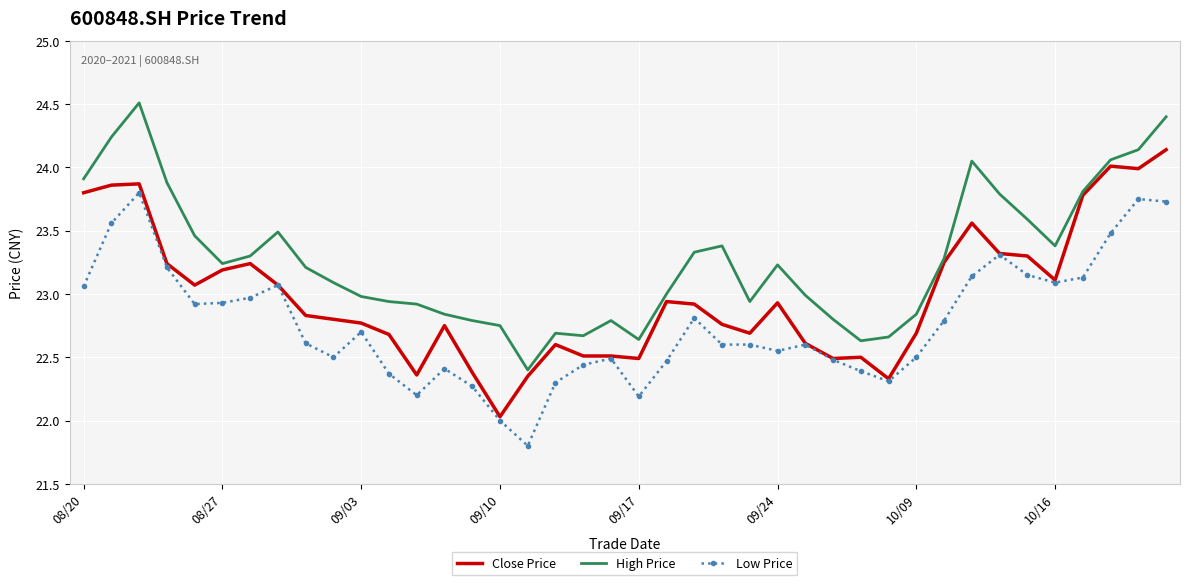

True or false: Low Price has more than 1 points higher than both neighbors.

True